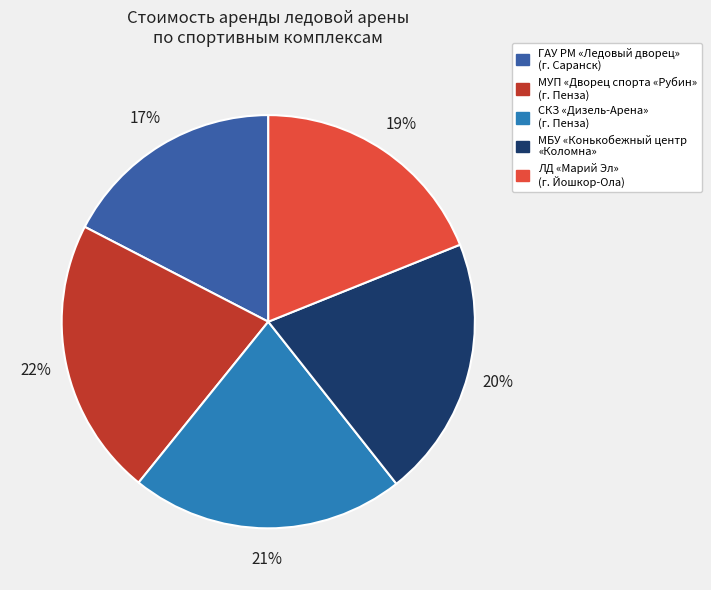

What is the smallest slice in the pie chart?

ГАУ РМ «Ледовый дворец» (г. Саранск)